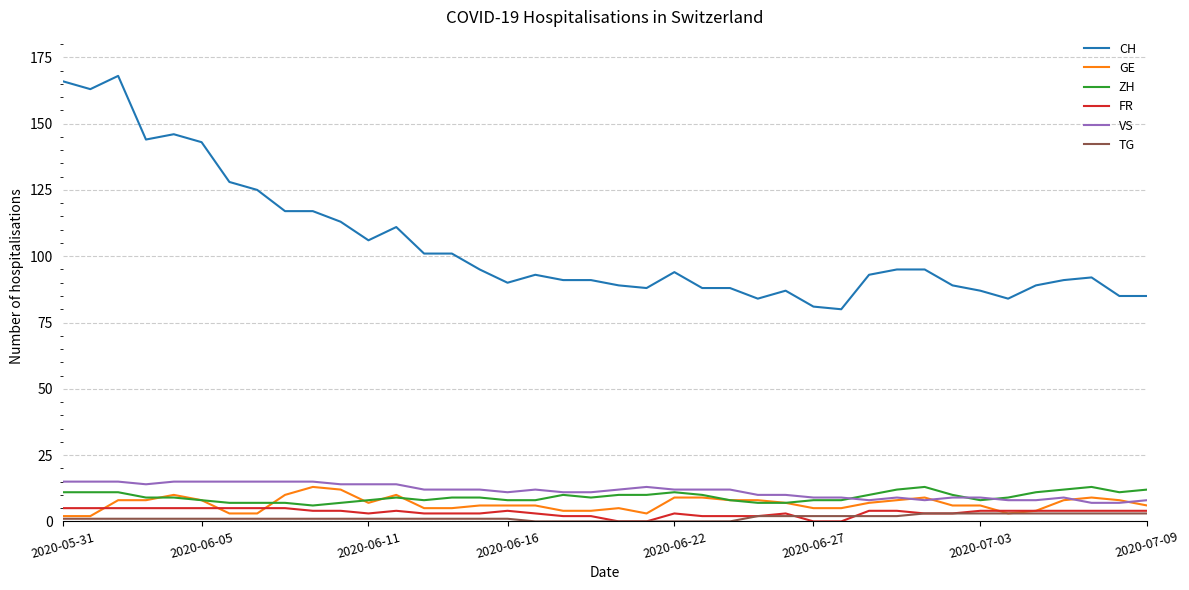

What is the maximum value shown in the chart?

168